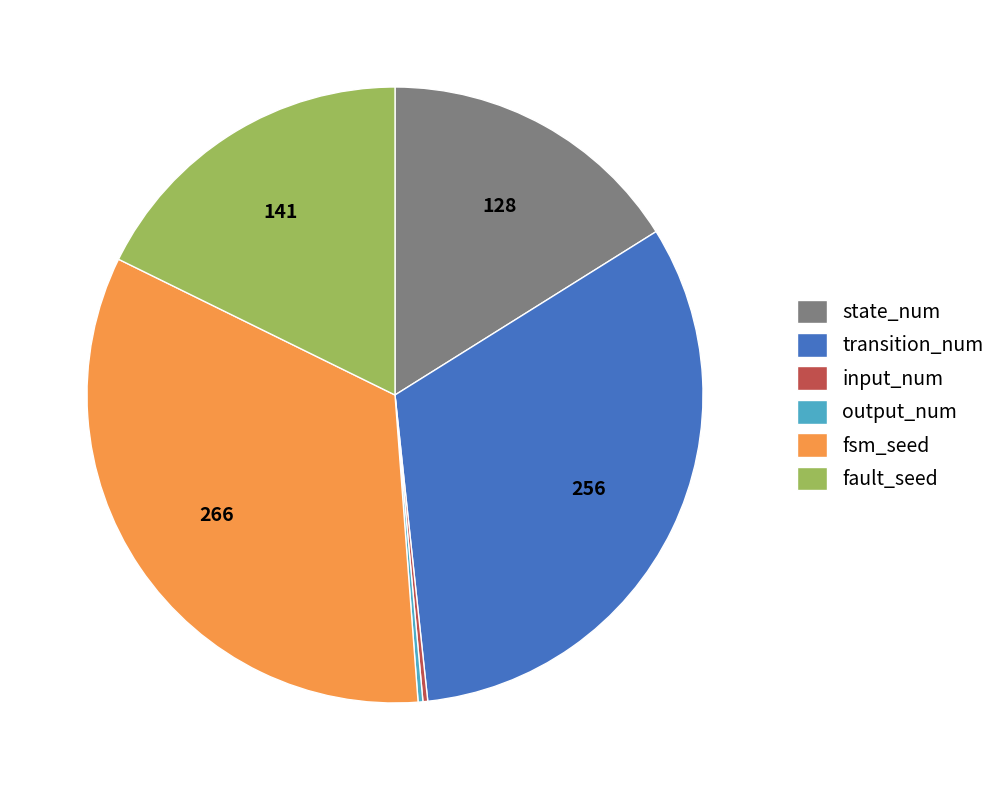

Combined, do transition_num and state_num account for over 50%?

No